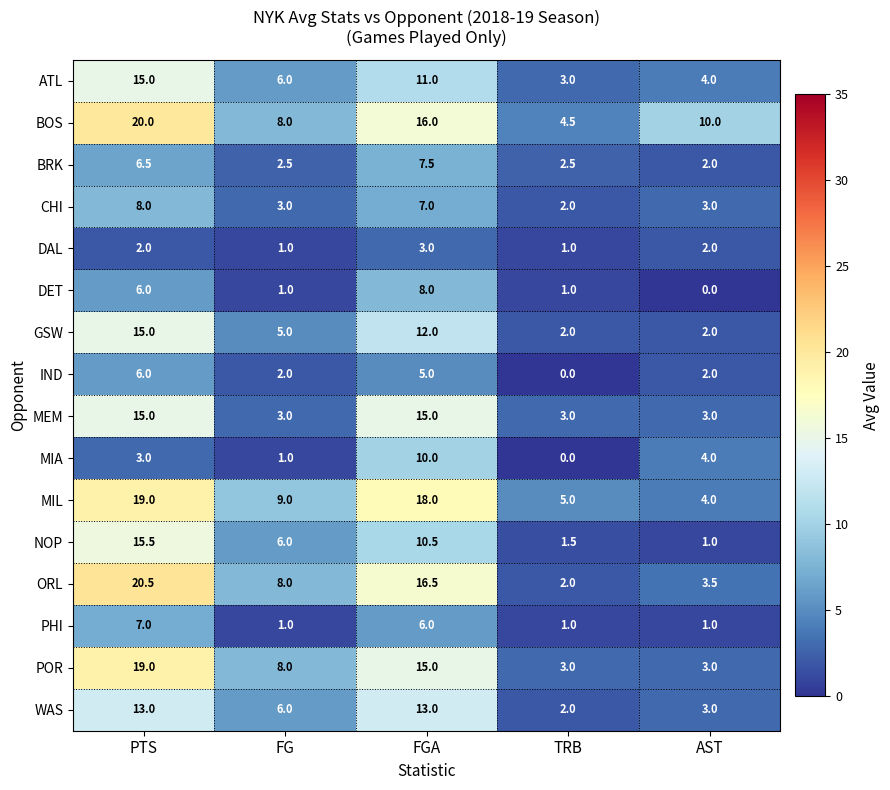

Which category has the lowest value in the DET series?

AST